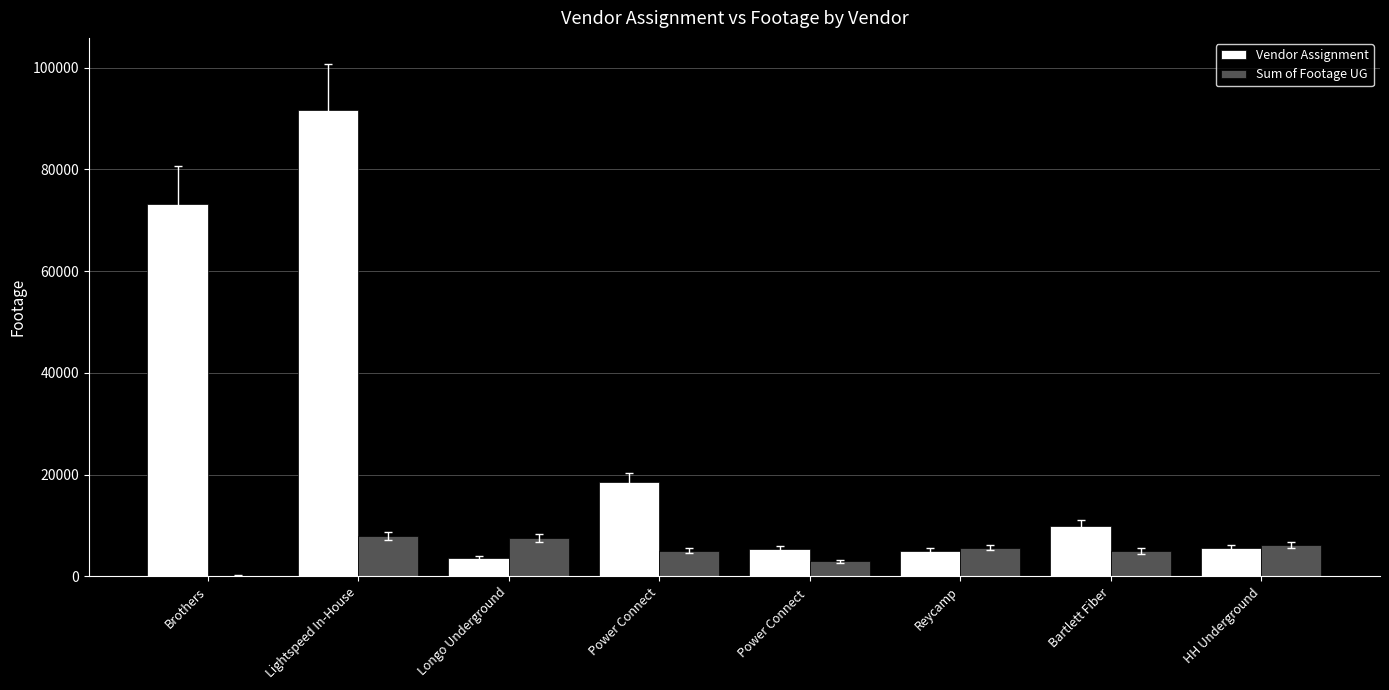

What are all the series names shown in the legend?

Vendor Assignment, Sum of Footage UG